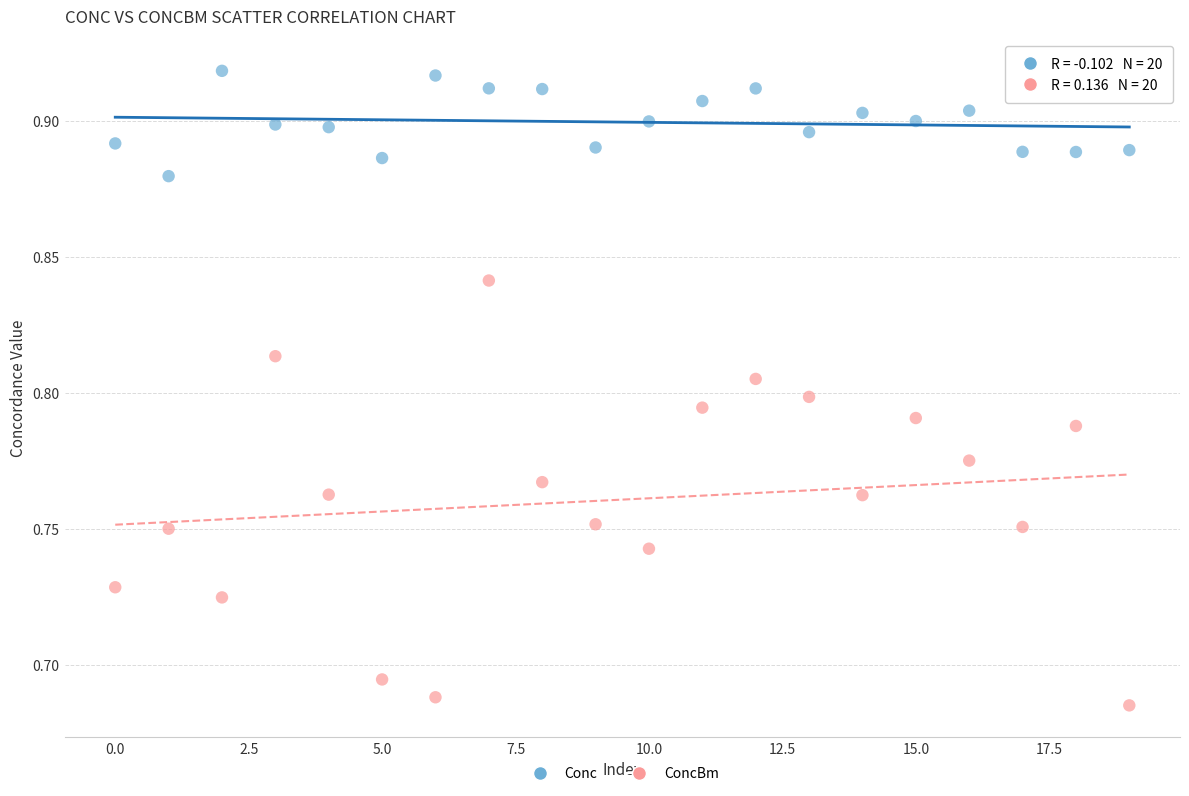

Which series reaches the minimum Y coordinate?

ConcBm